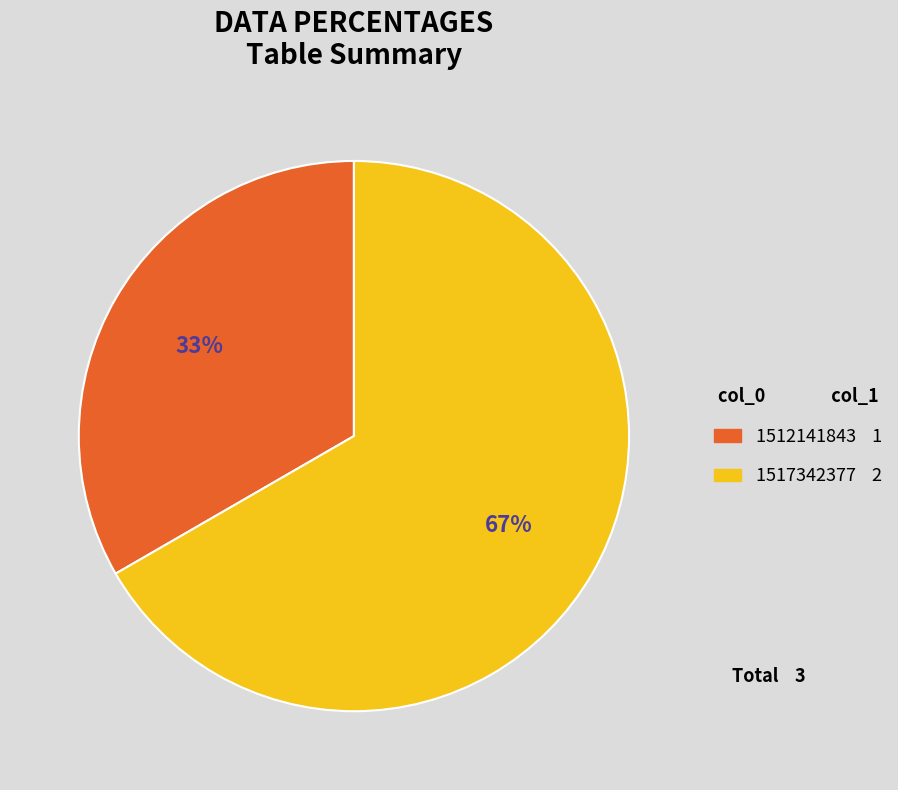

Combined, do 1517342377 and 1512141843 account for over 50%?

Yes